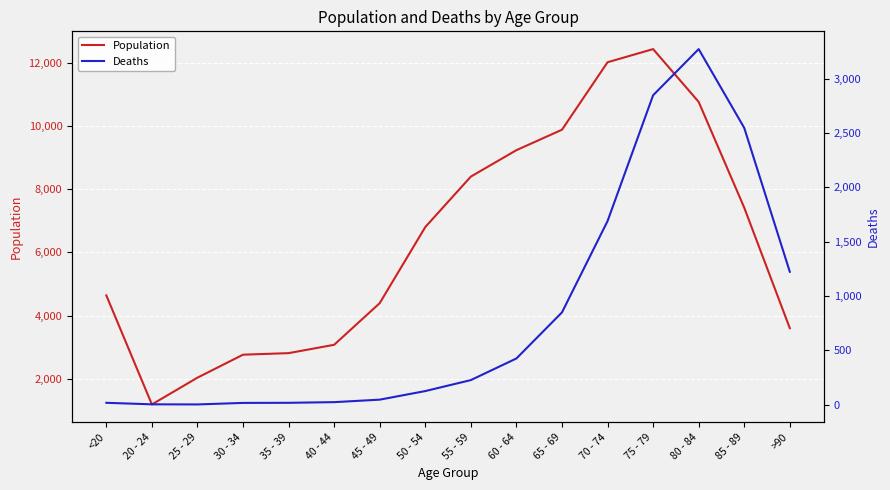

How many data points does each series have?

16